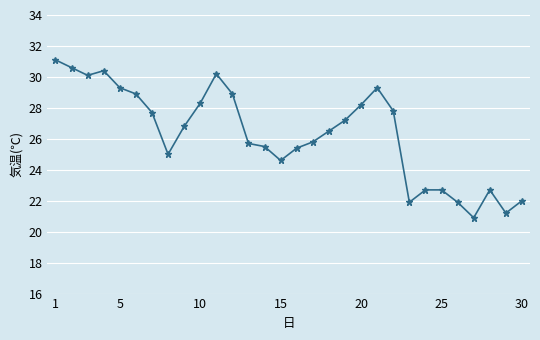

What is the difference between the maximum and minimum values?

10.2